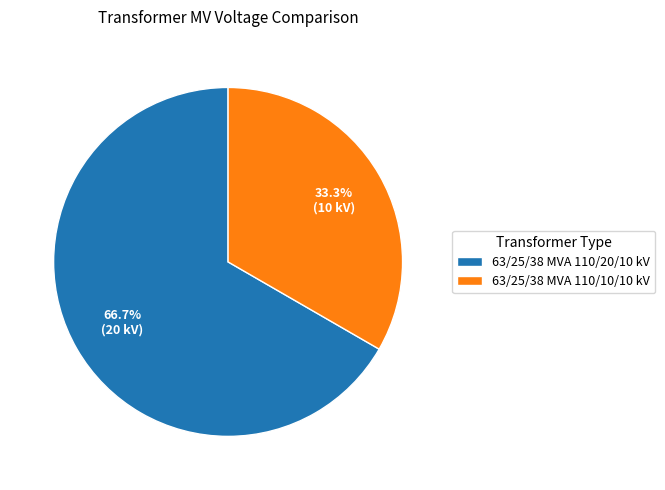

To the nearest percent, what portion does 63/25/38 MVA 110/10/10 kV represent?

33%